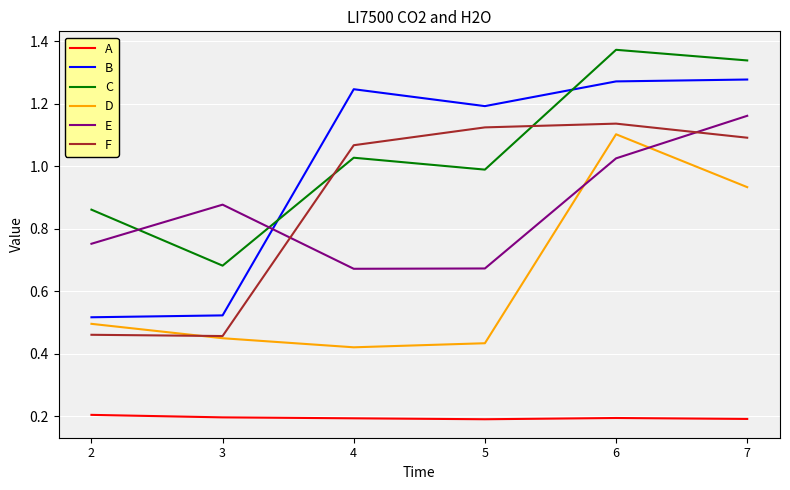

True or false: F has a value of 0.5 at 3.

True